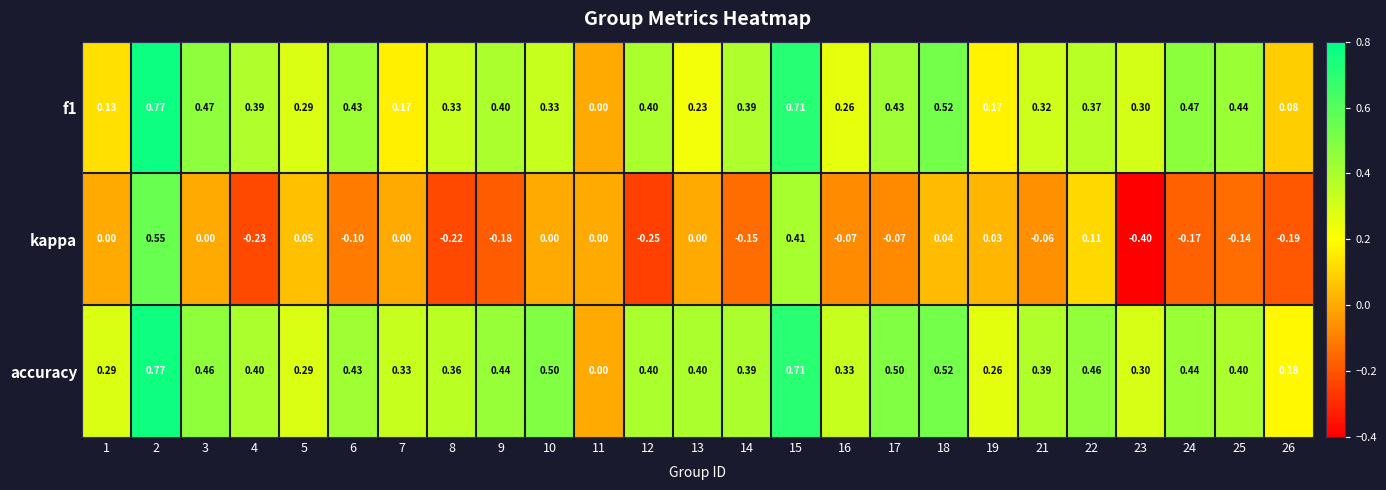

Which series has the largest total across all categories?

accuracy